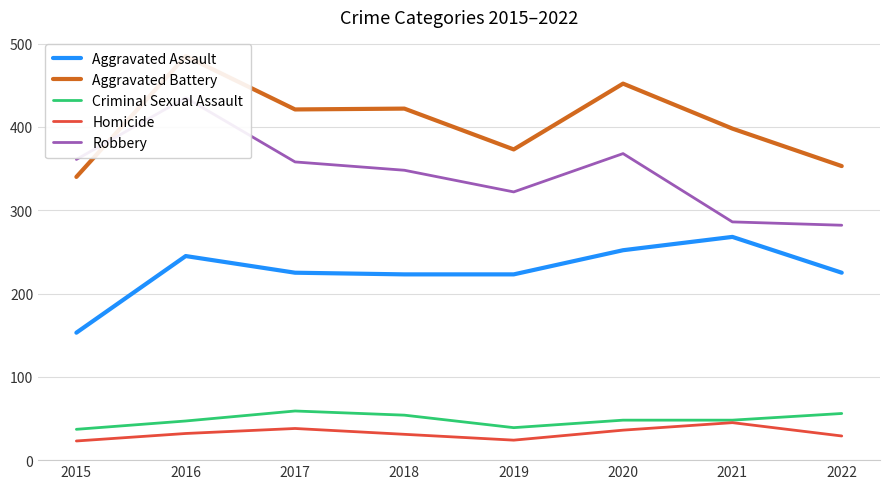

True or false: Robbery has a value of 435 at 2016.

True